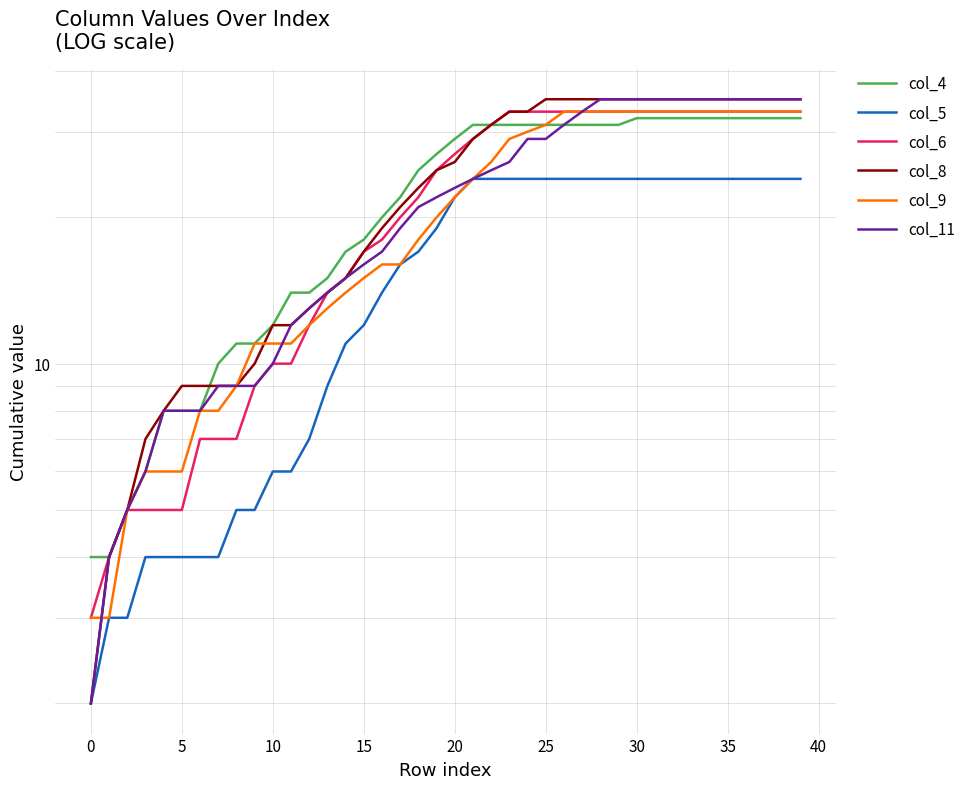

At which label does col_8 first exceed 26?

21